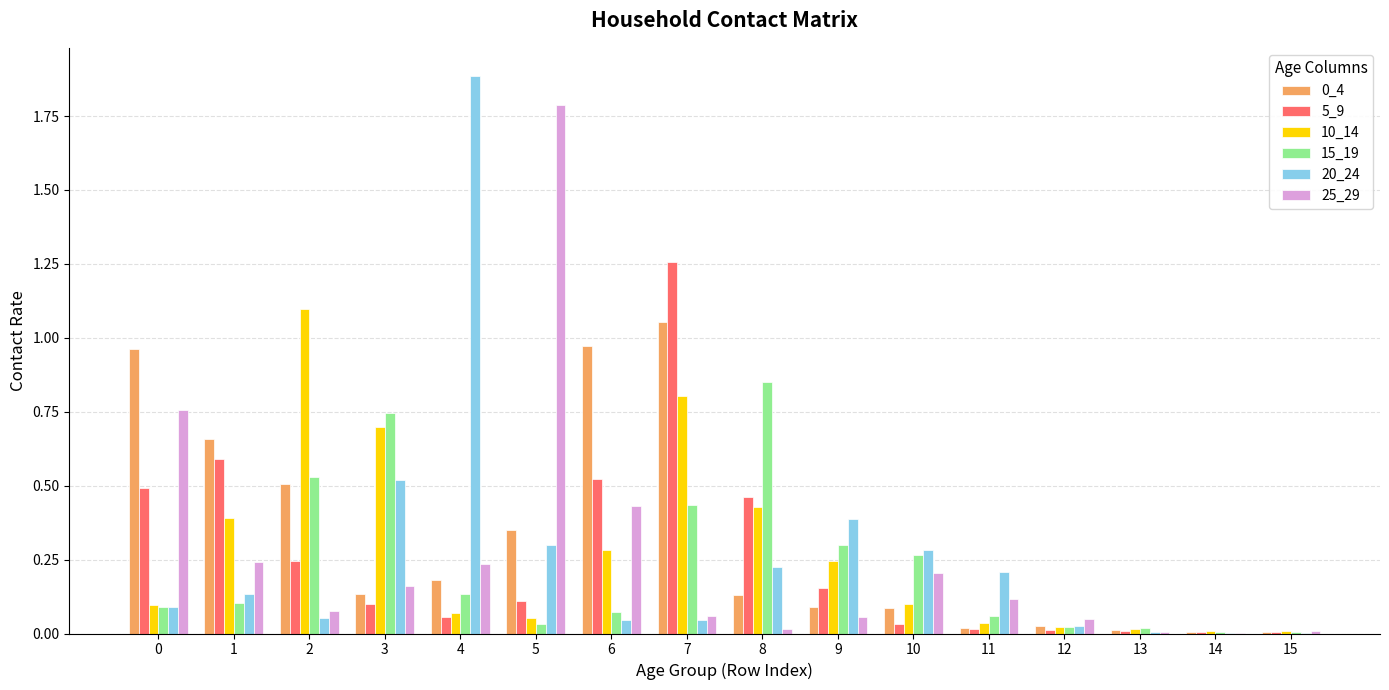

What is the total value across all series at 3?

2.4